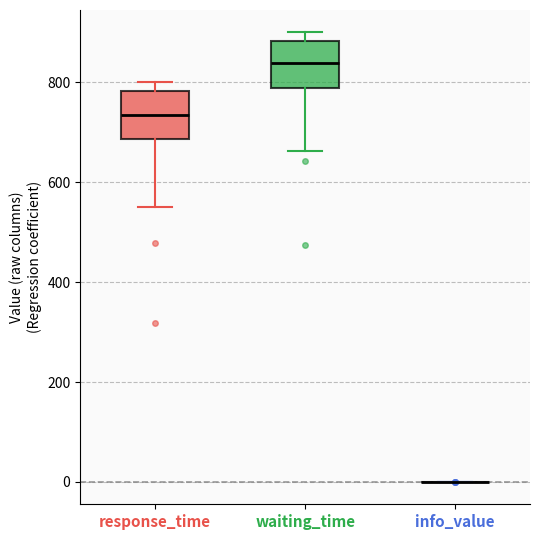

Where does the median line of the box for waiting_time sit on the y-axis? The values are not printed on the chart, so give them approximately, as read against the axis.

840